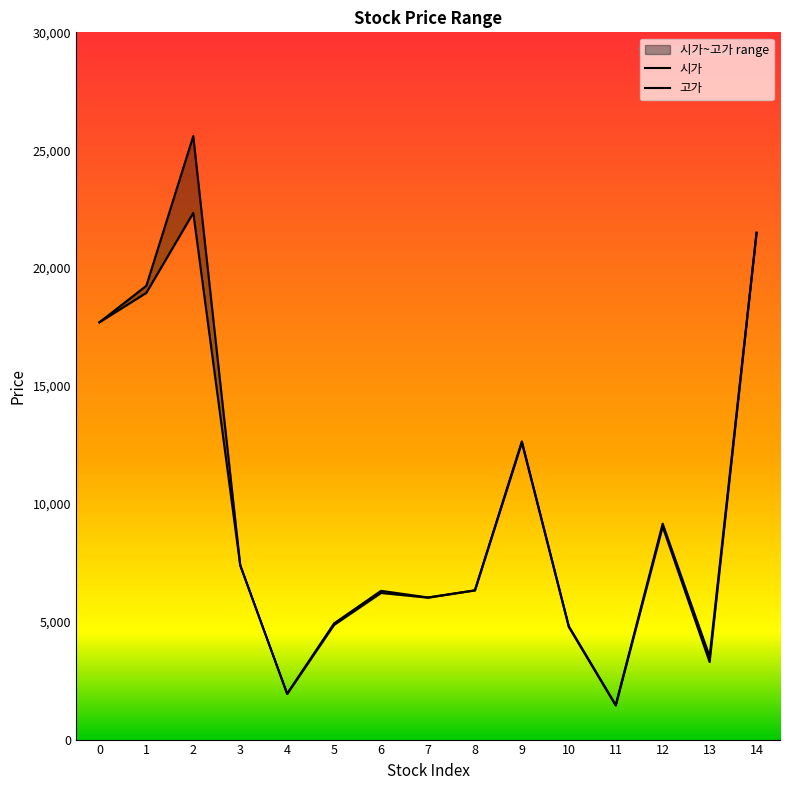

What is the average value of the 시가 series?

9626